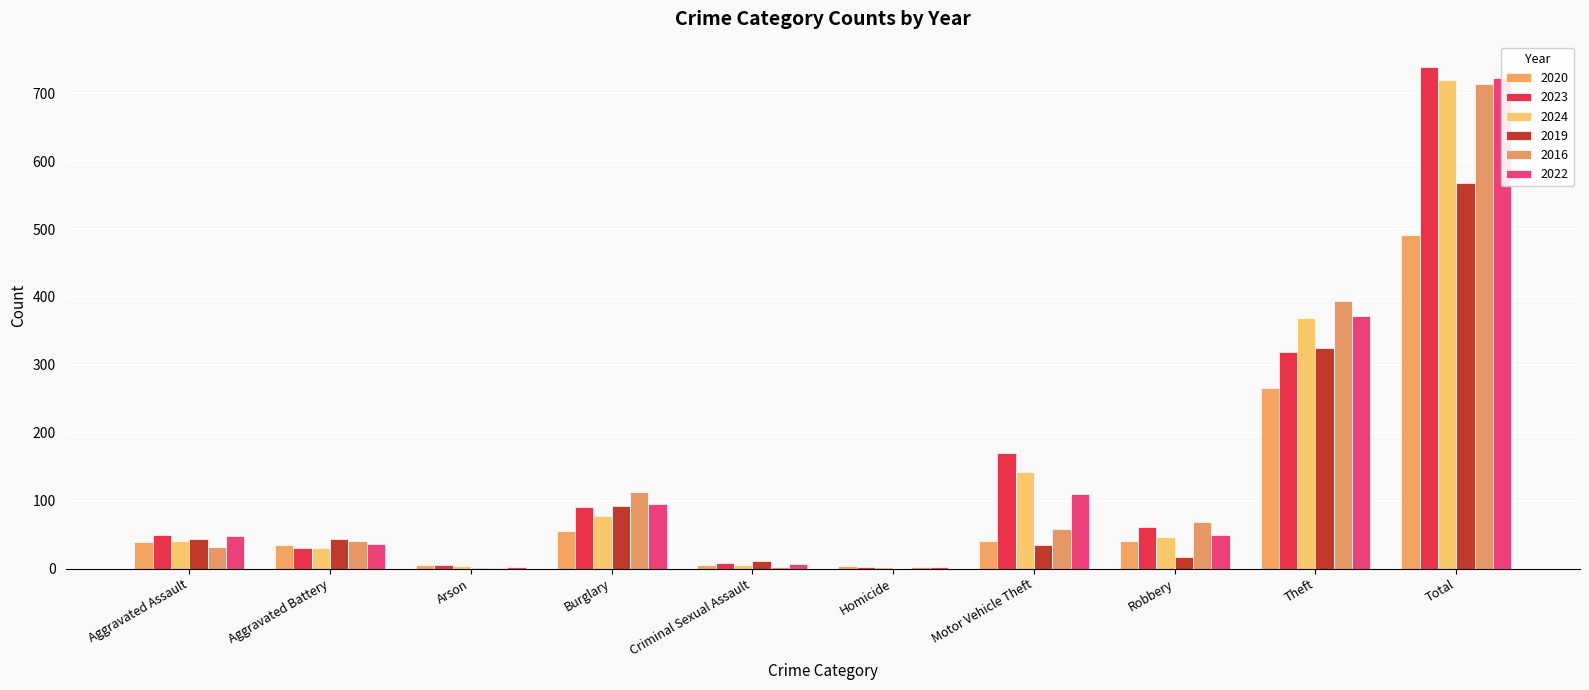

Which category has the highest value across all series?

Total